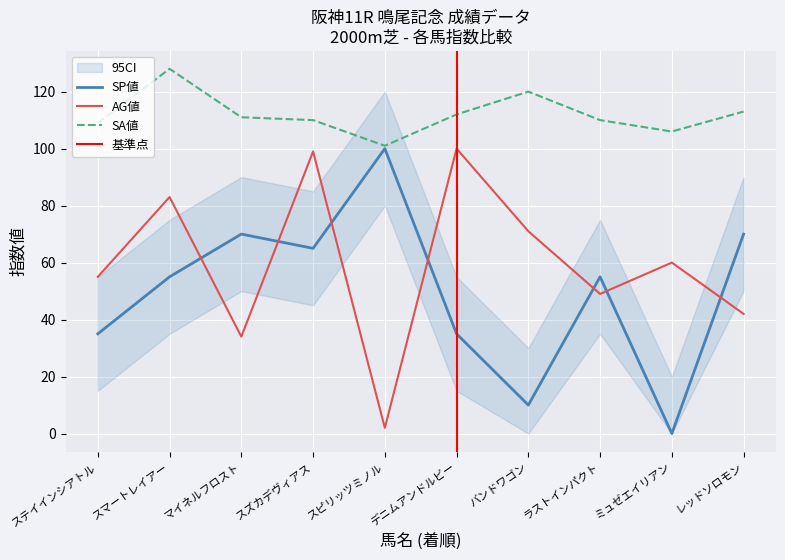

What is the average value of the AG値 series?

60